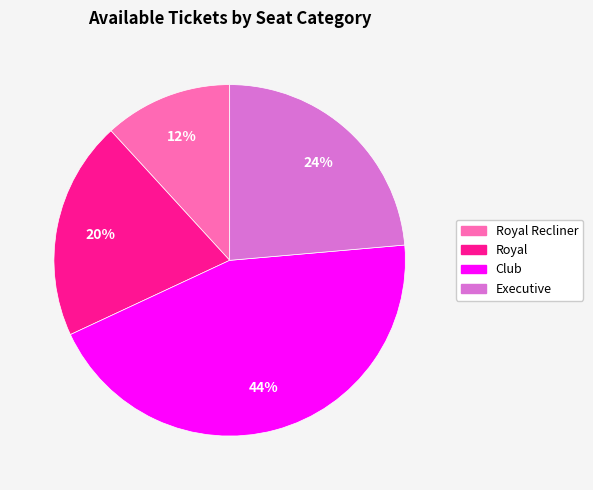

Does any single category account for the majority?

No